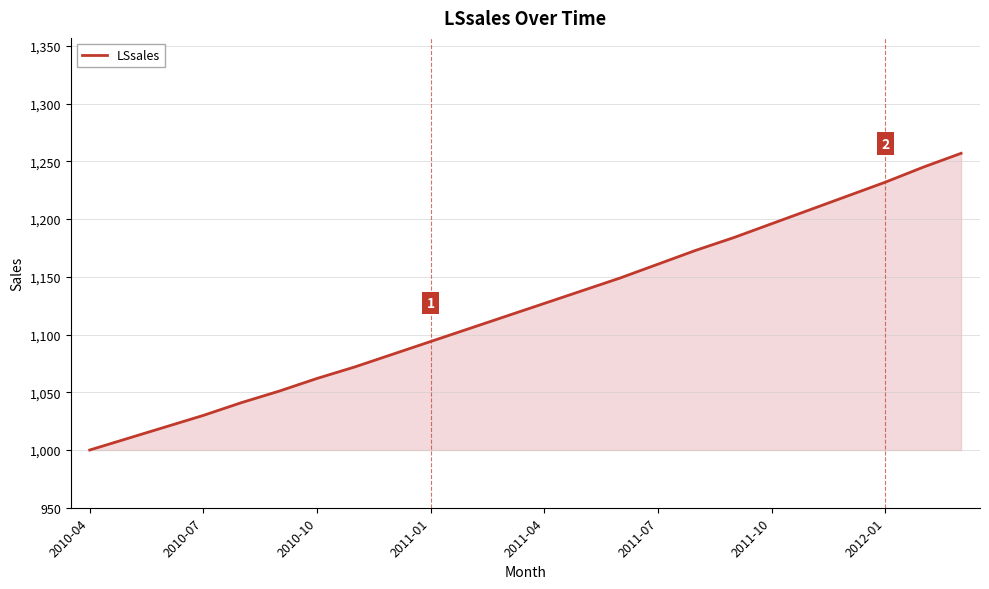

What is the minimum value shown in the chart?

1000